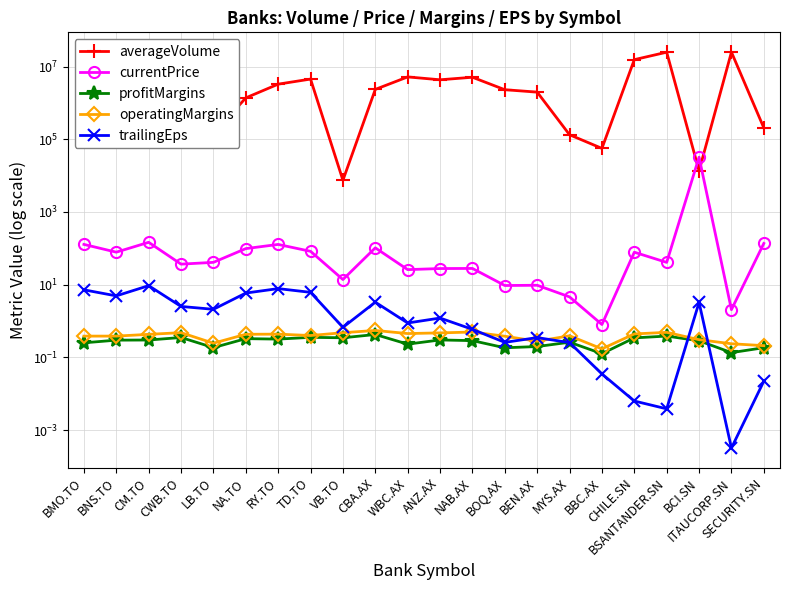

What is the label of the 15th point from the left?

BEN.AX